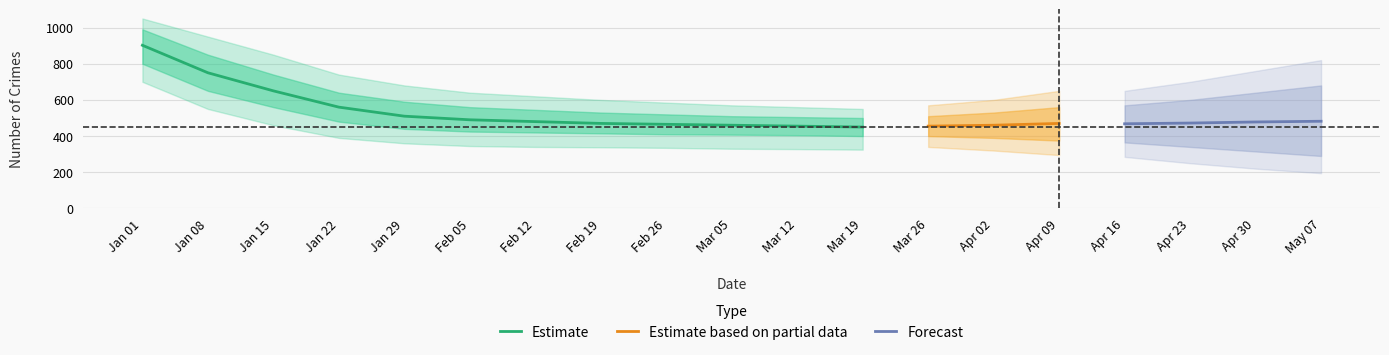

What is the lowest value of the Estimate series?

450